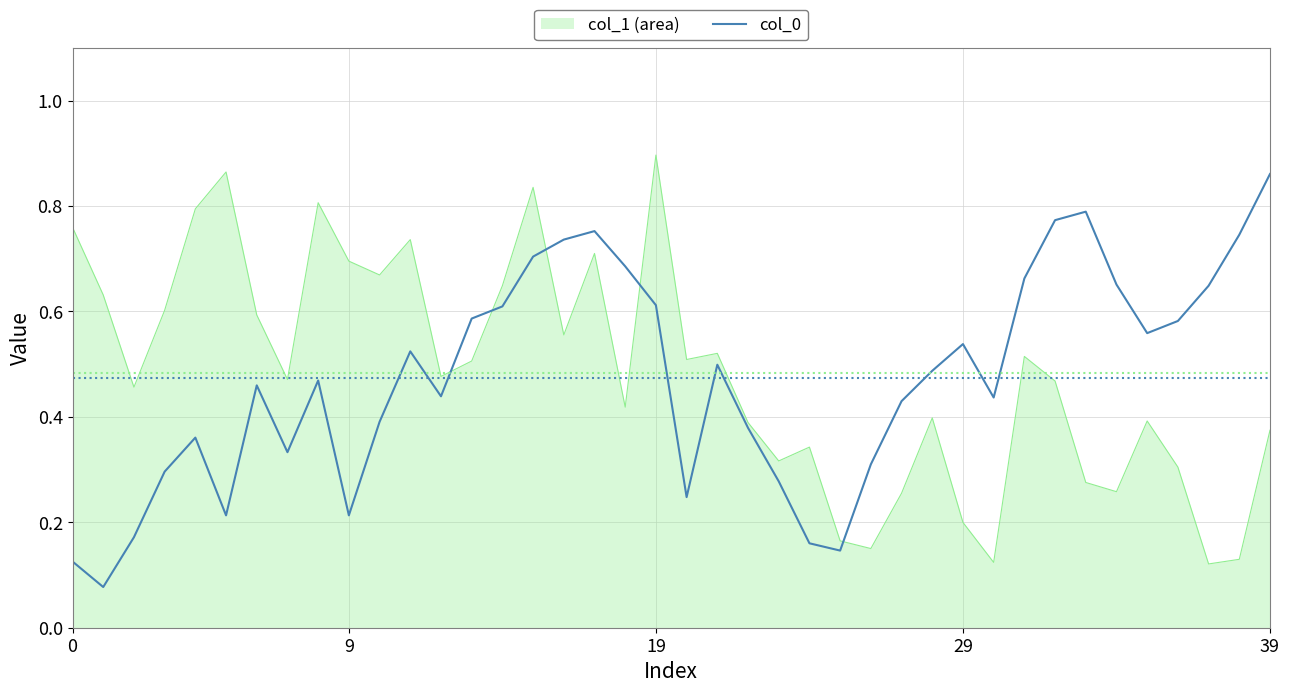

Does the chart have visible grid lines?

Yes